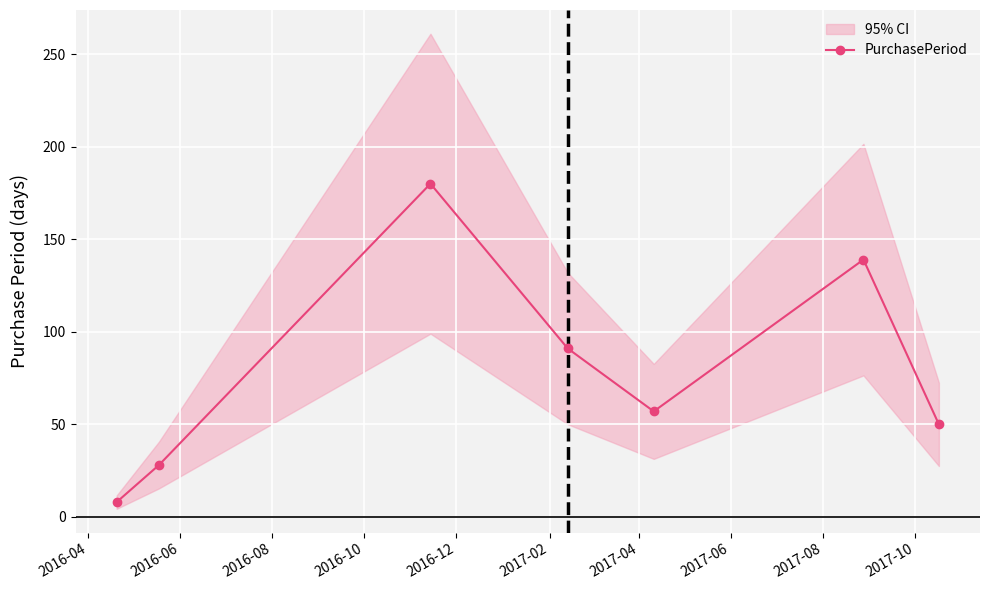

In PurchasePeriod, how many points are lower than both neighbors (excluding endpoints)?

1